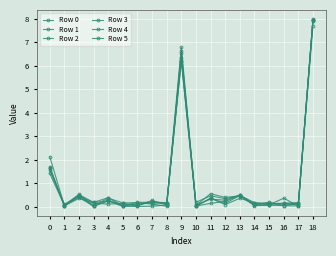

Between 9 and 16, which series saw the biggest shift?

Row 0